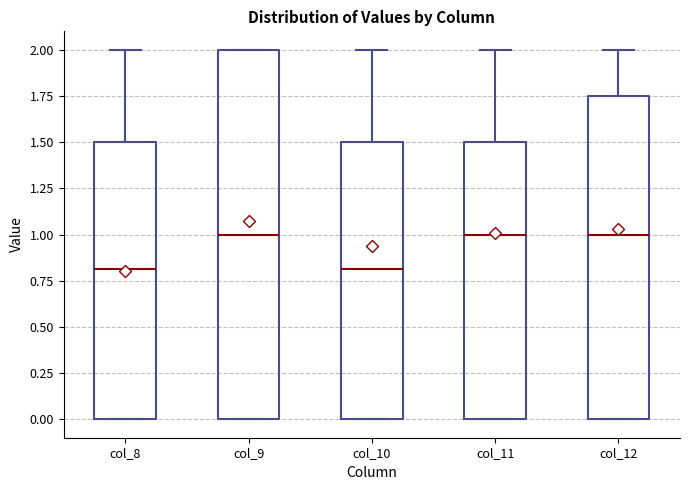

Comparing the boxes themselves (not the whiskers), which one is the tallest?

col_9